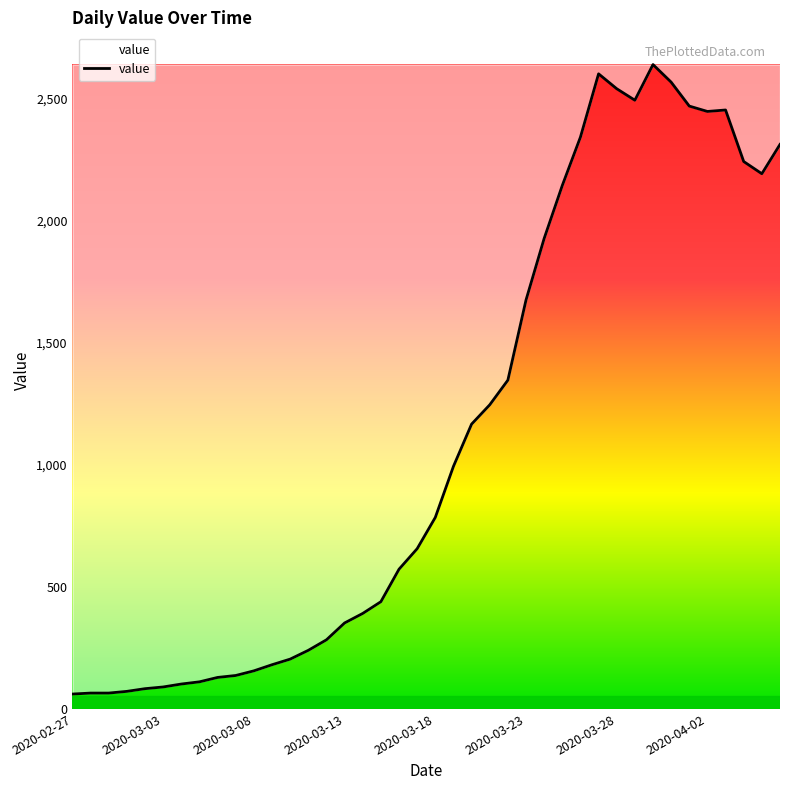

What is the difference between the maximum and minimum values?

2577